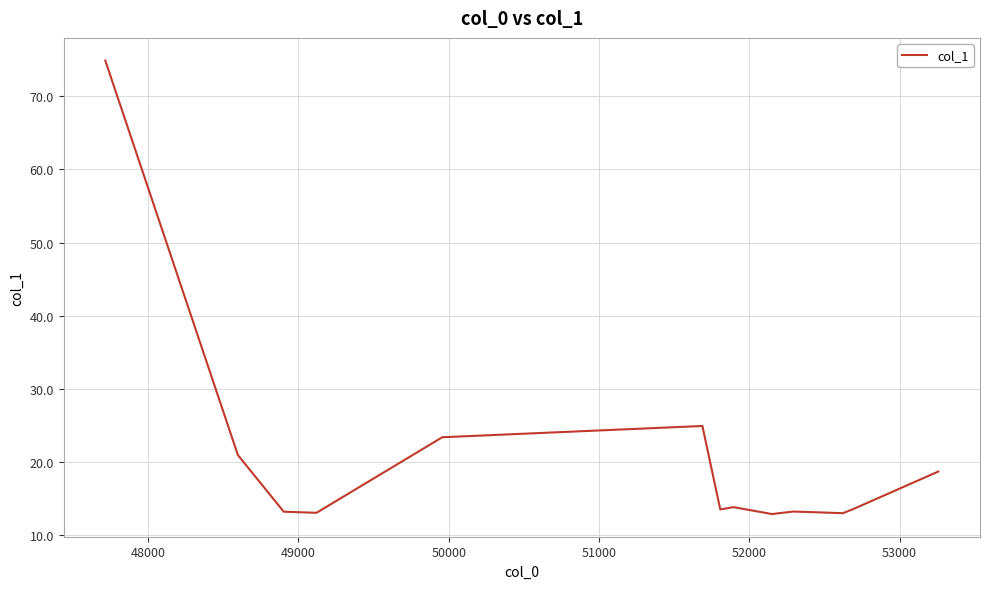

What is the difference between the maximum and minimum values?

61.9